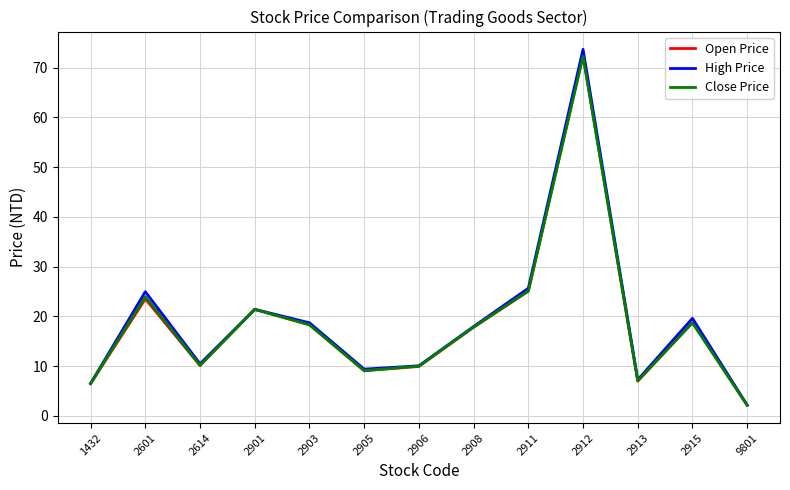

Which series has the largest range (max minus min)?

High Price